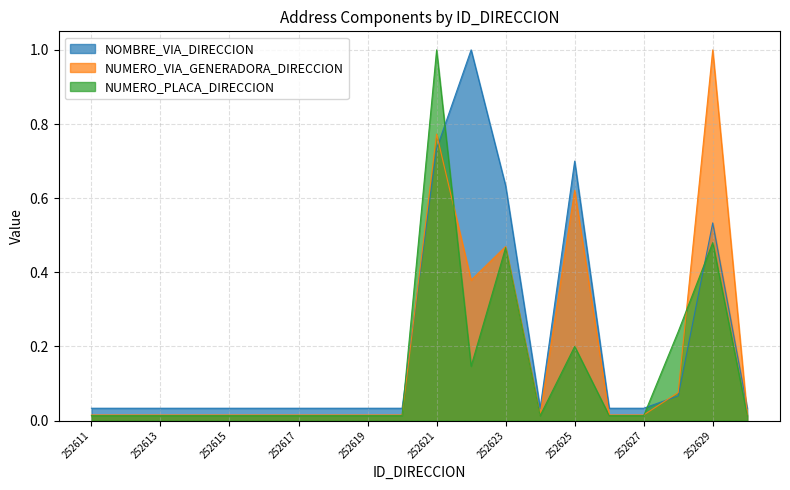

List the series in order of their overall mean, lowest first.

NUMERO_PLACA_DIRECCION, NUMERO_VIA_GENERADORA_DIRECCION, NOMBRE_VIA_DIRECCION